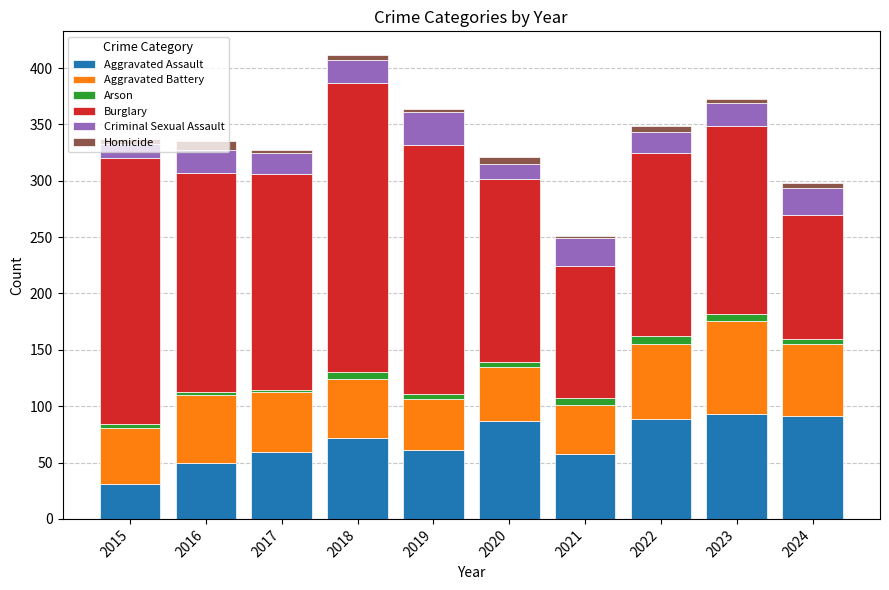

What is the sum of all Aggravated Assault values?

691